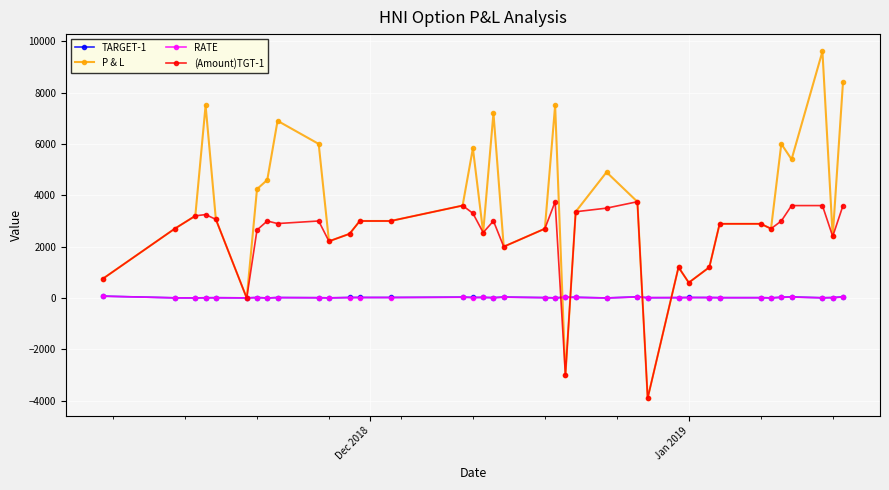

Which series has the widest spread of values?

P & L